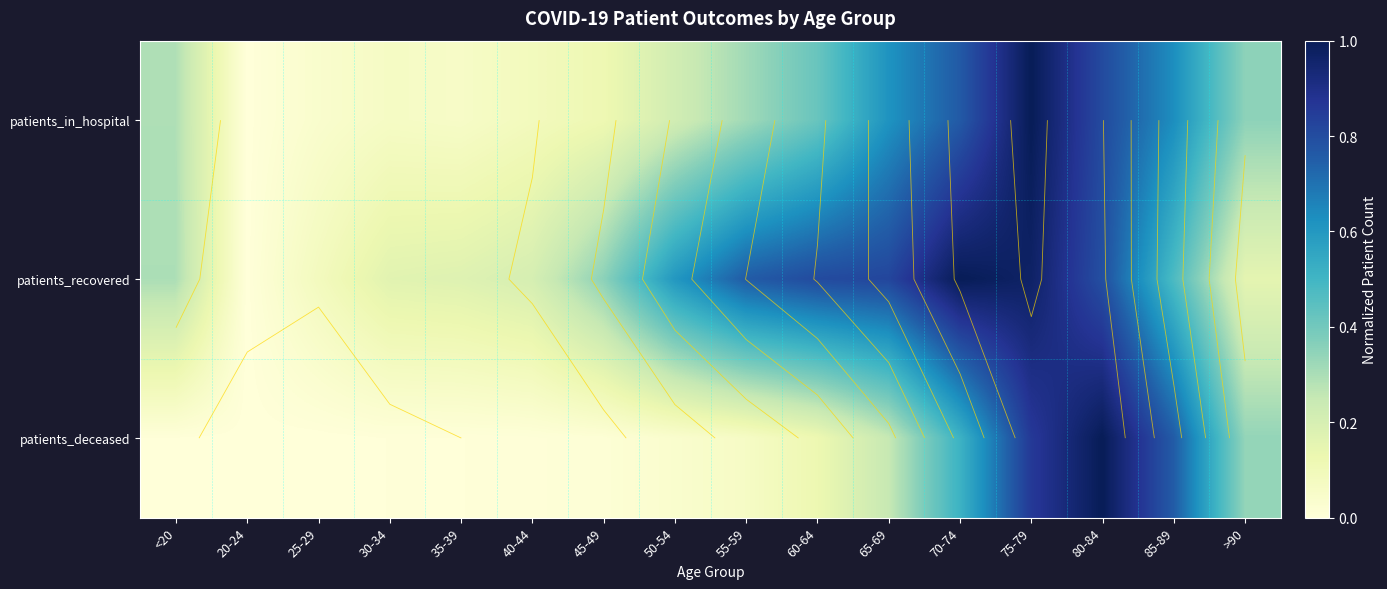

True or false: patients_deceased has a value of 0.9 at 75-79.

True